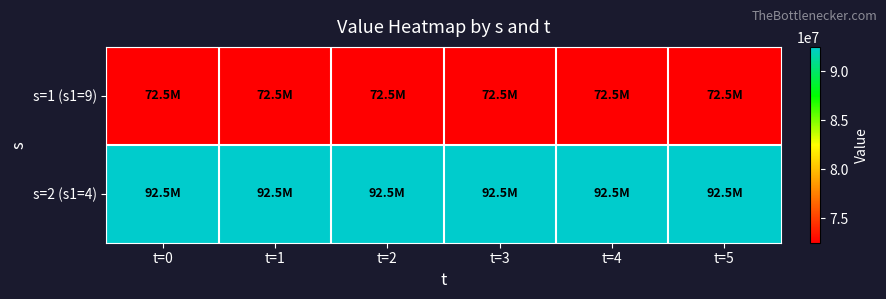

Reading right to left, extract all data points from this chart.

s=1 (s1=9): t=5=72500000	t=4=72500000	t=3=72500000	t=2=72500000	t=1=72500000	t=0=72500000
s=2 (s1=4): t=5=92500000	t=4=92500000	t=3=92500000	t=2=92500000	t=1=92500000	t=0=92500000